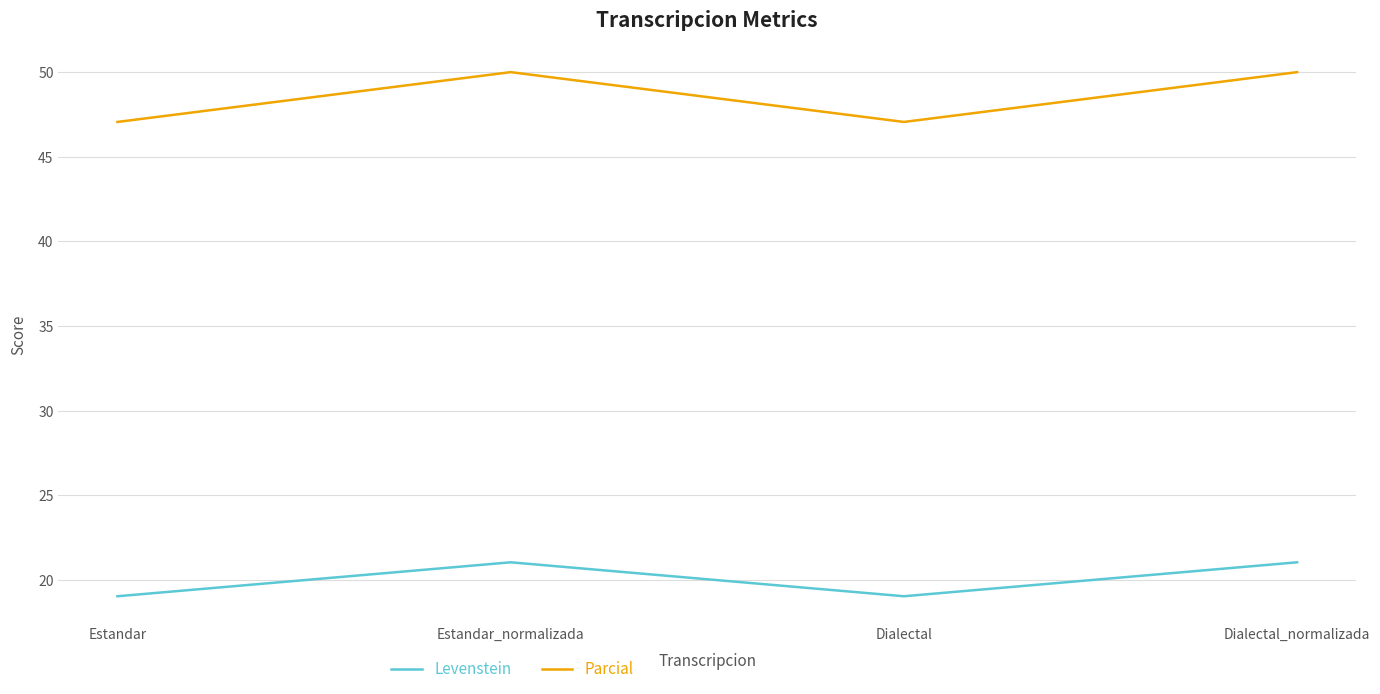

How many distinct data groups are displayed?

2